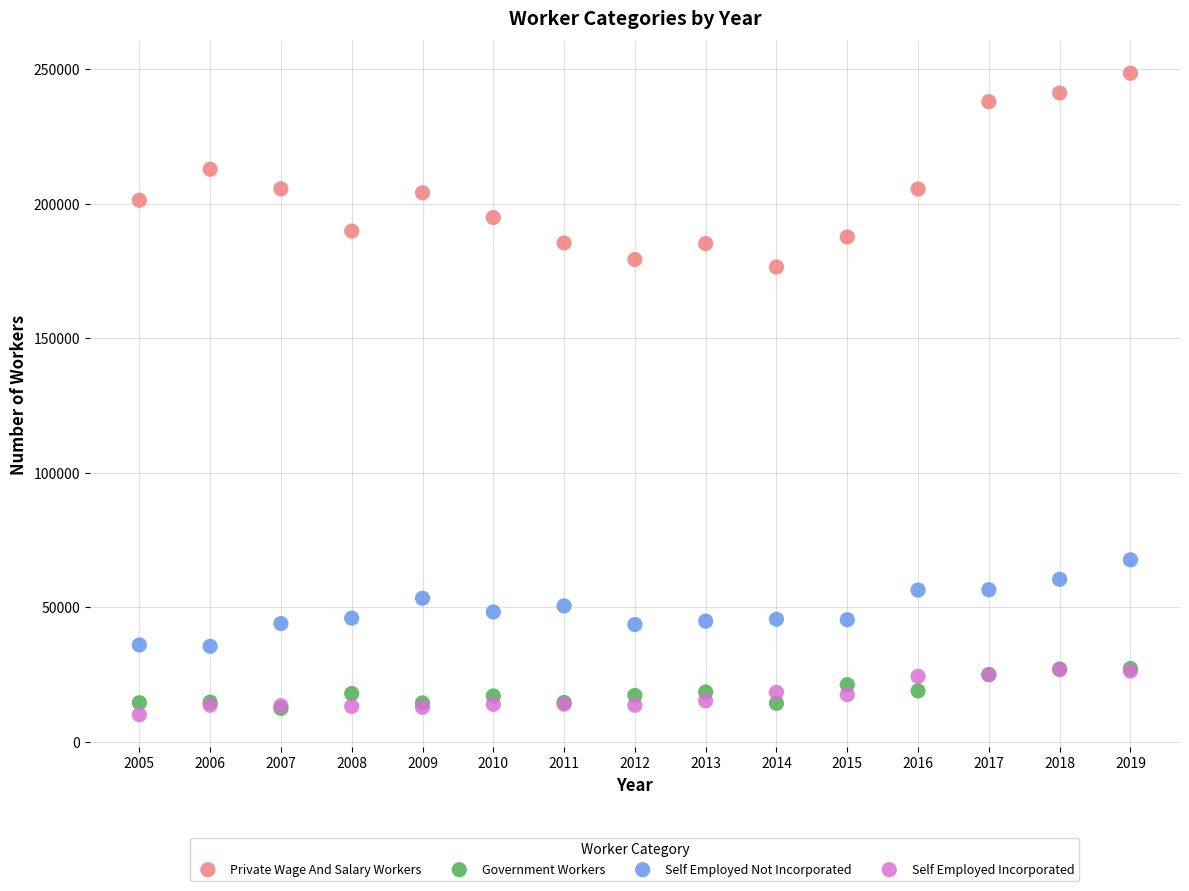

Which series contains the highest Y value?

Private Wage And Salary Workers